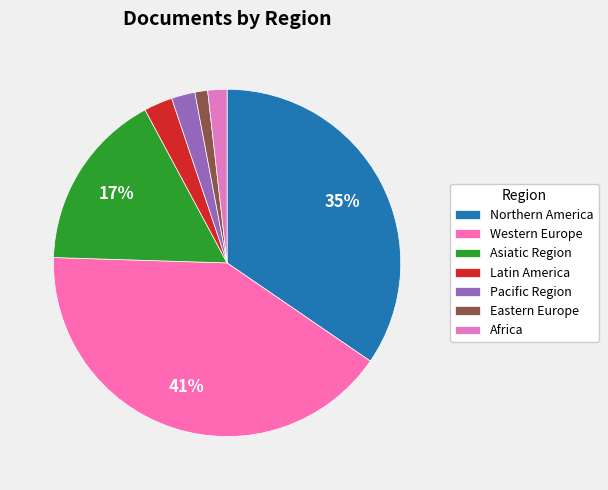

Does any single category account for the majority?

No